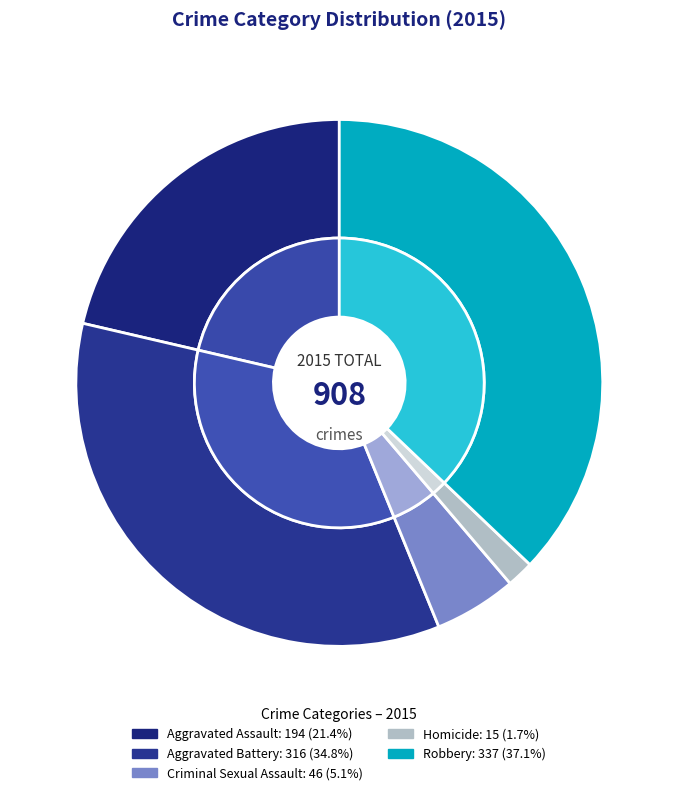

What is the largest slice in the pie chart?

Robbery